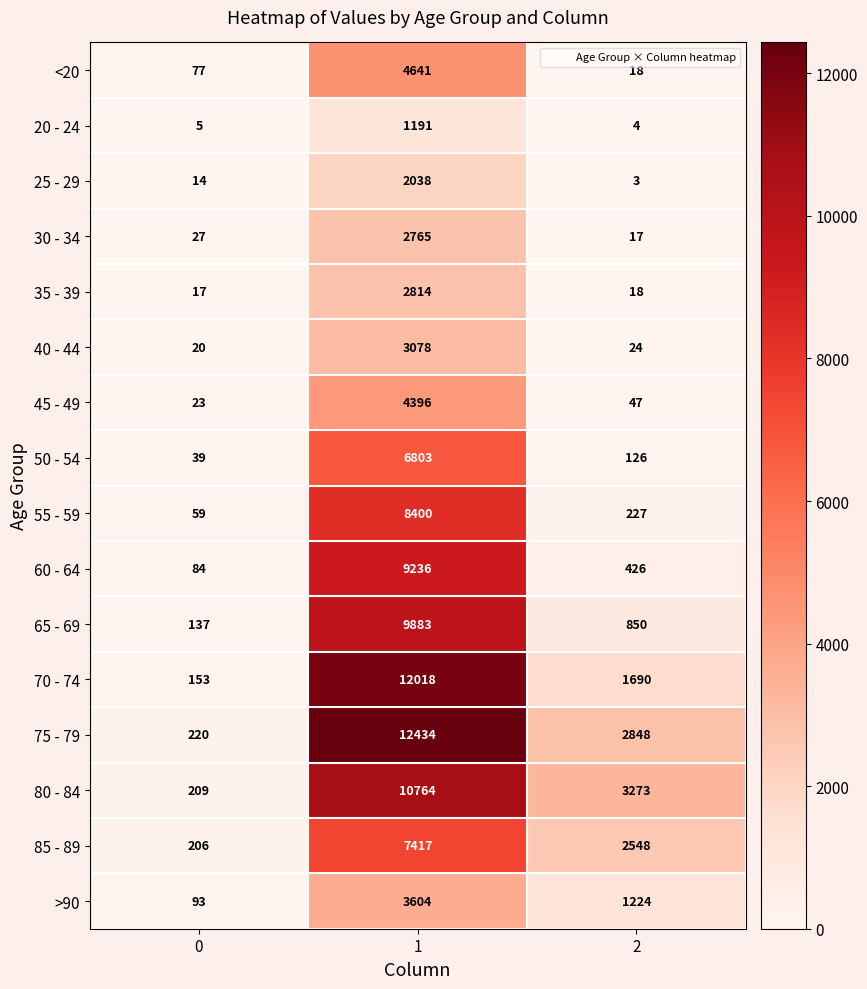

What is the difference between the maximum and minimum values in the 20 - 24 series?

1187